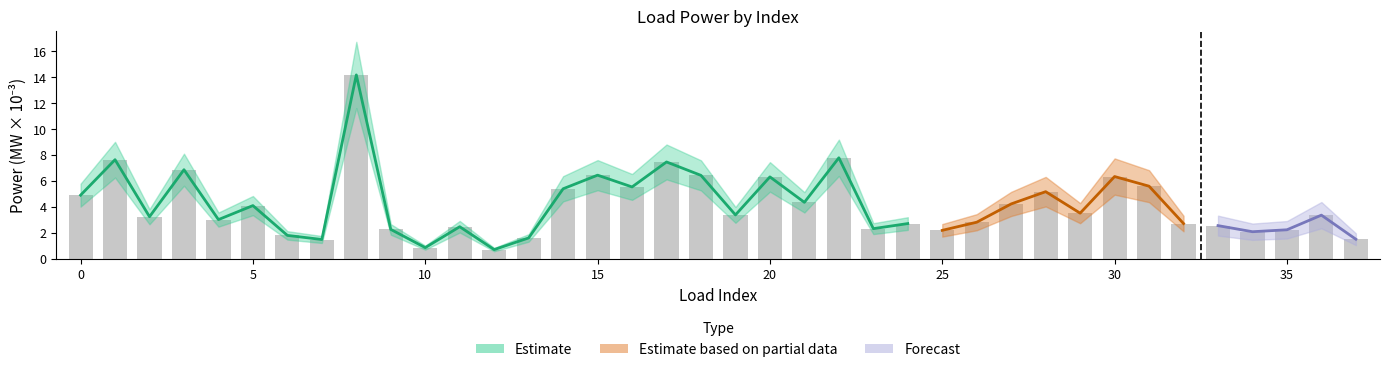

What is the change in value from 14 to 17?

+2.1